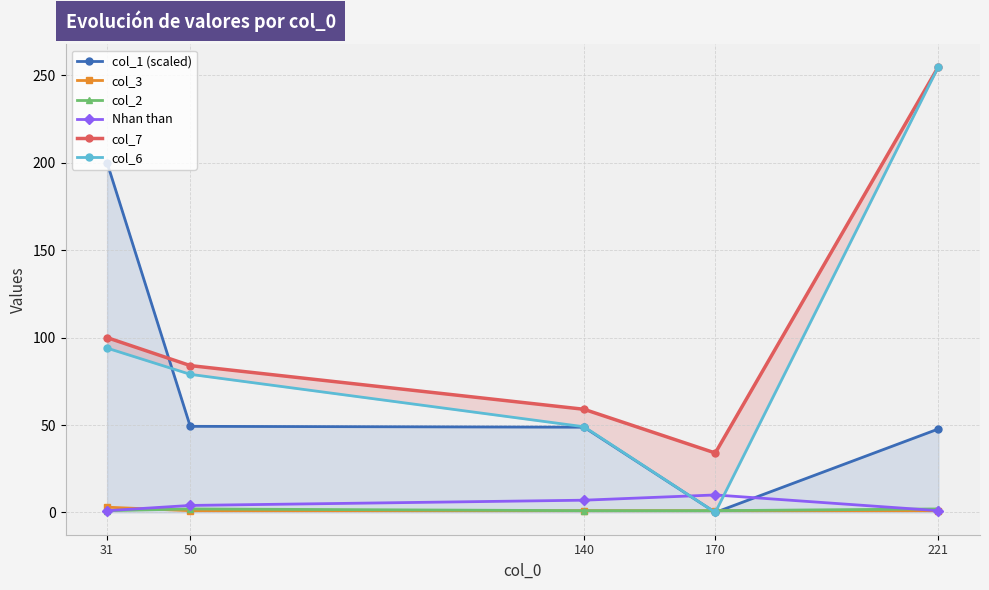

Is it true that col_1 (scaled) equals 48.8 at 140?

True